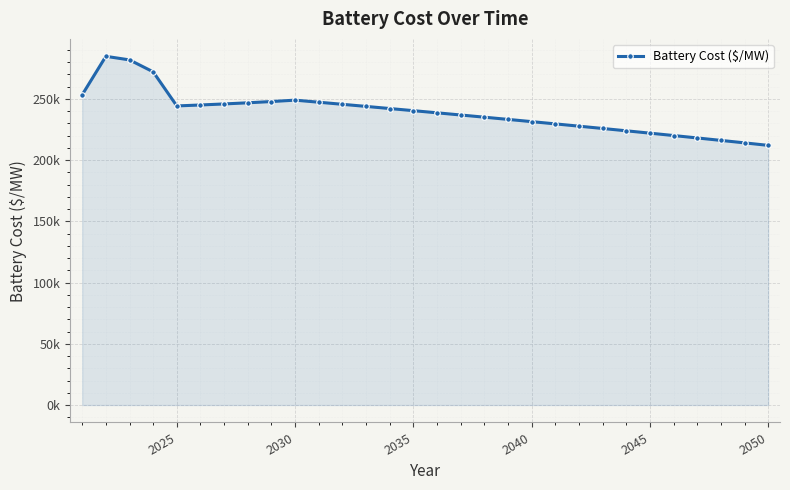

What is the value of the 22nd point from the left?

227750.1